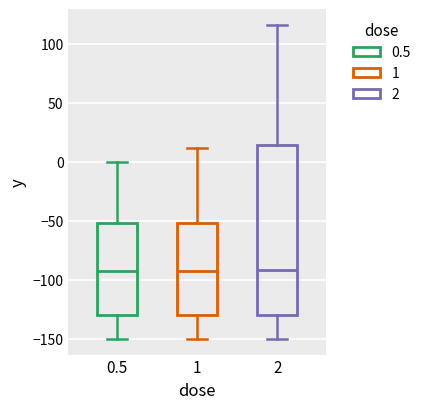

Reading left to right, read every box against the y-axis: the position of its median line, the range the box covers, and the ends of its whiskers. The values are not printed on the chart, so give them approximately, as read against the axis.

0.5: median -90, box -130 to -50, whiskers -150 to 0
1: median -90, box -130 to -50, whiskers -150 to 10
2: median -90, box -130 to 15, whiskers -150 to 115